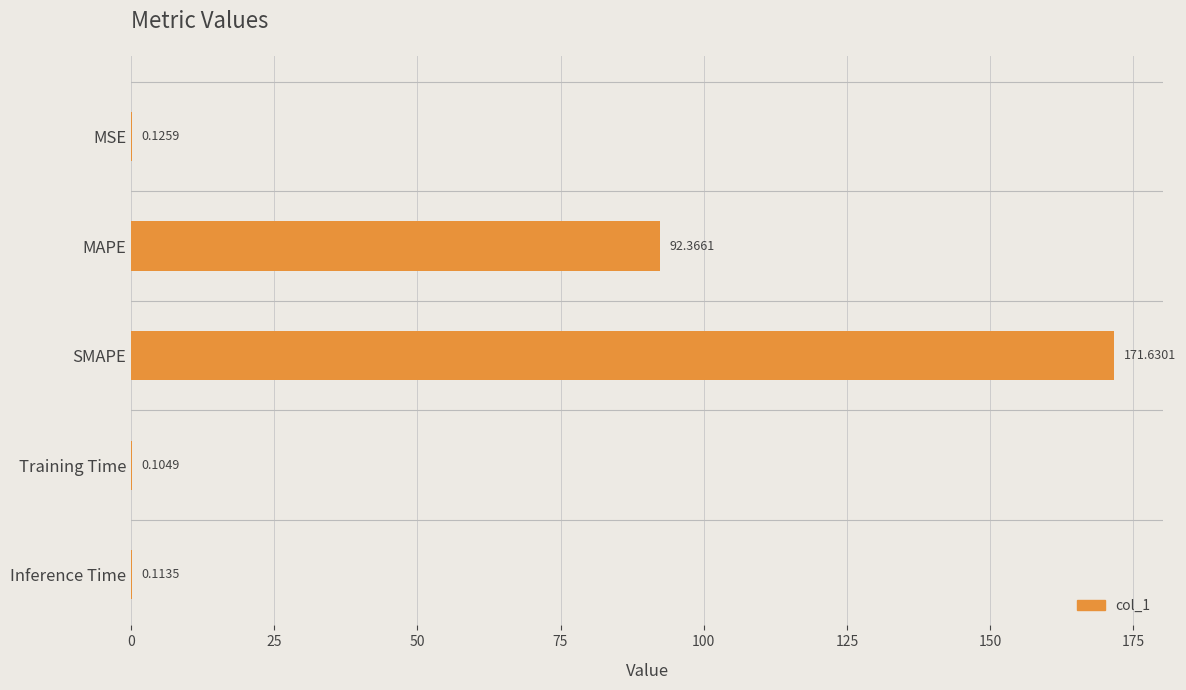

What is the sum of the values at SMAPE and Training Time?

171.7